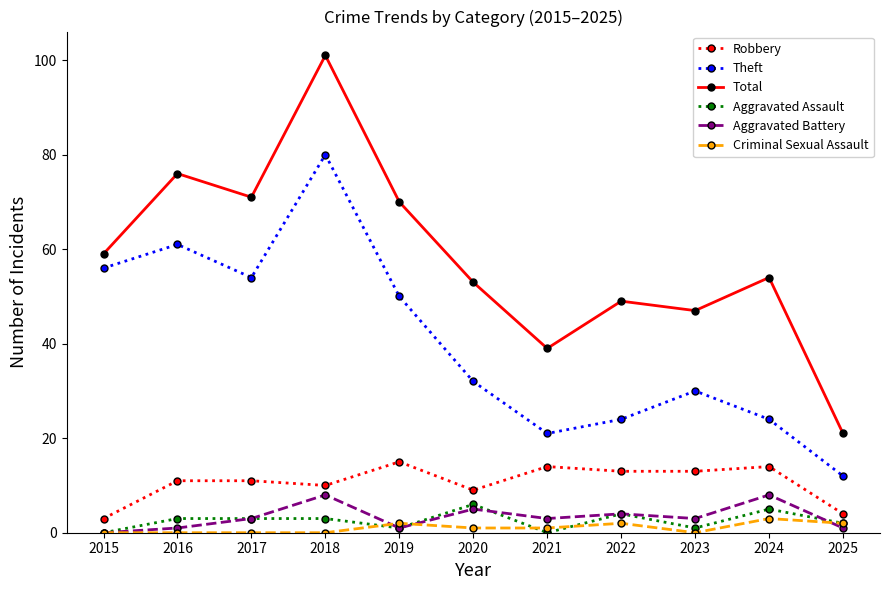

Which series has the largest total across all categories?

Total